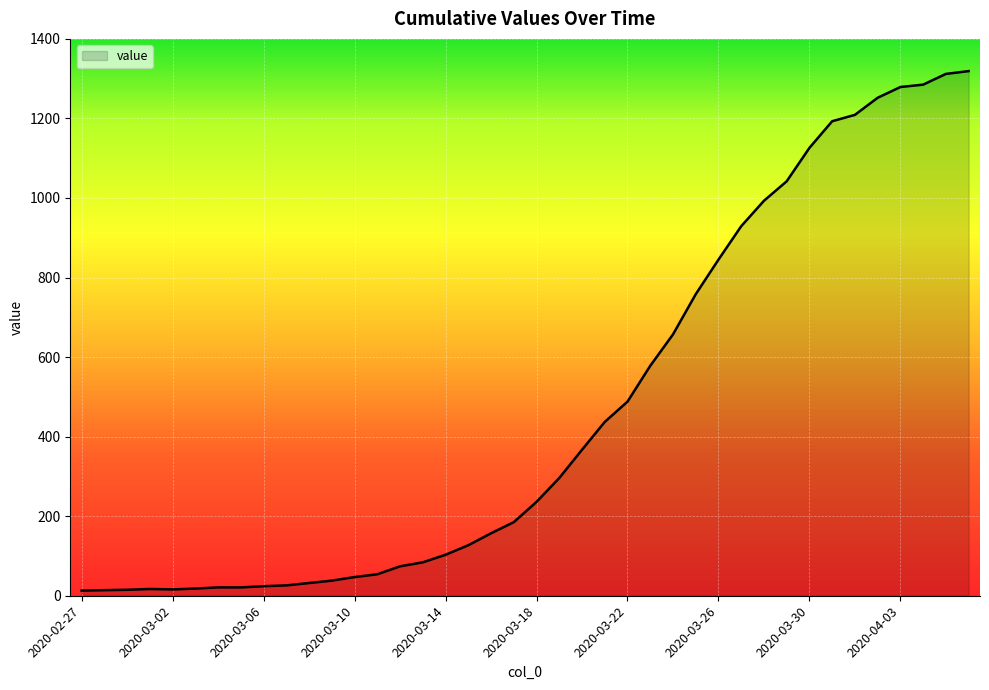

How many lines are shown in the chart?

1